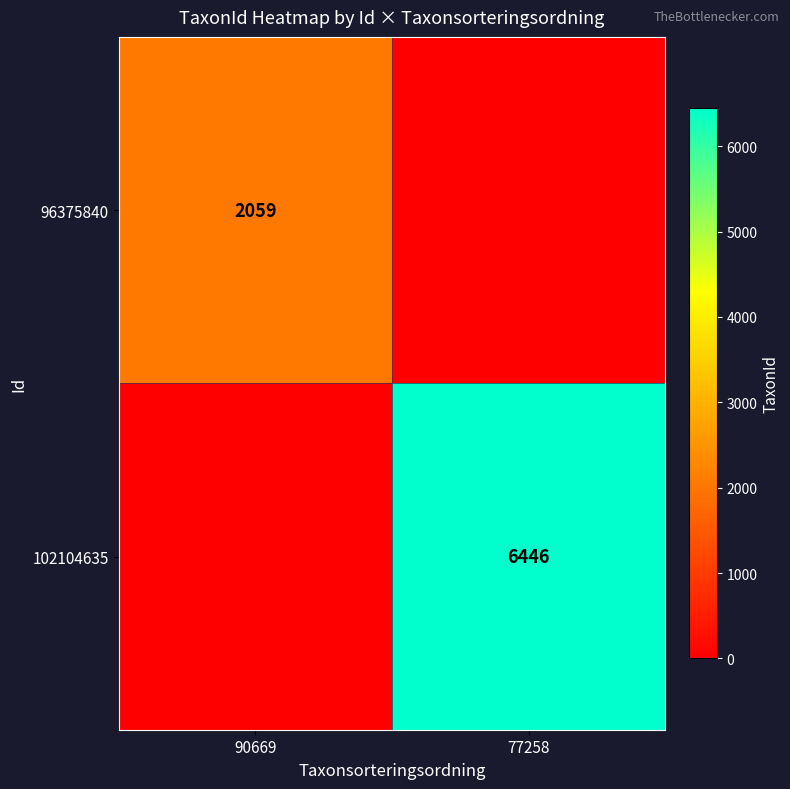

Which category has the highest value across all series?

77258